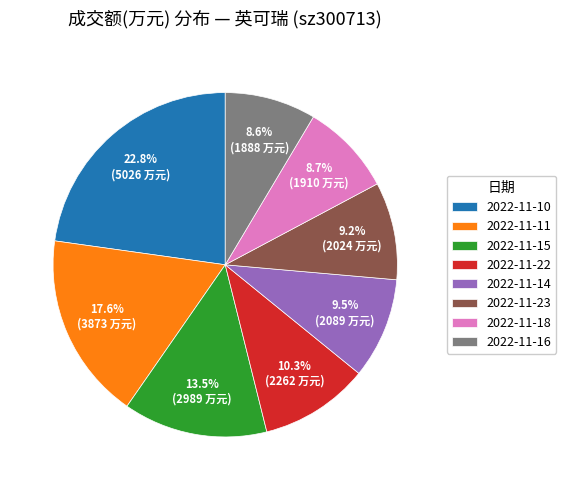

Which has a higher value, 2022-11-11 or 2022-11-14?

2022-11-11